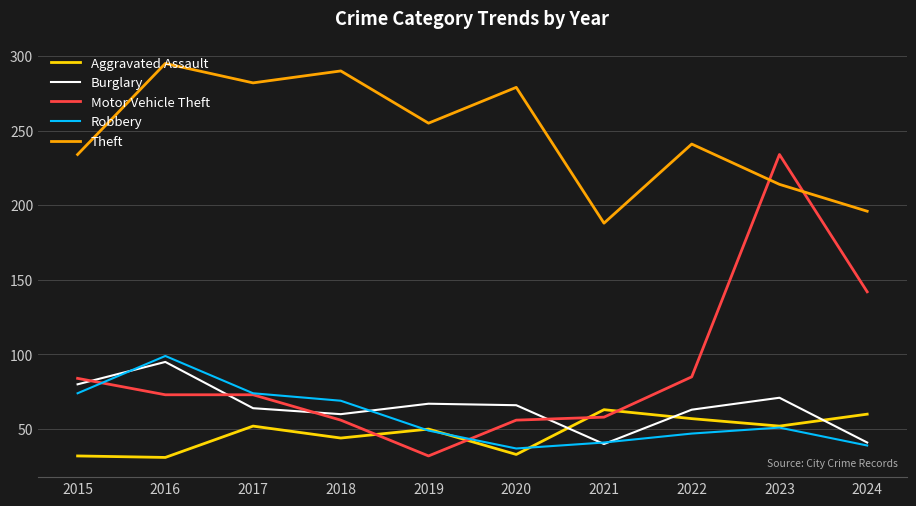

What is the spread (max minus min) of values at 2018?

246